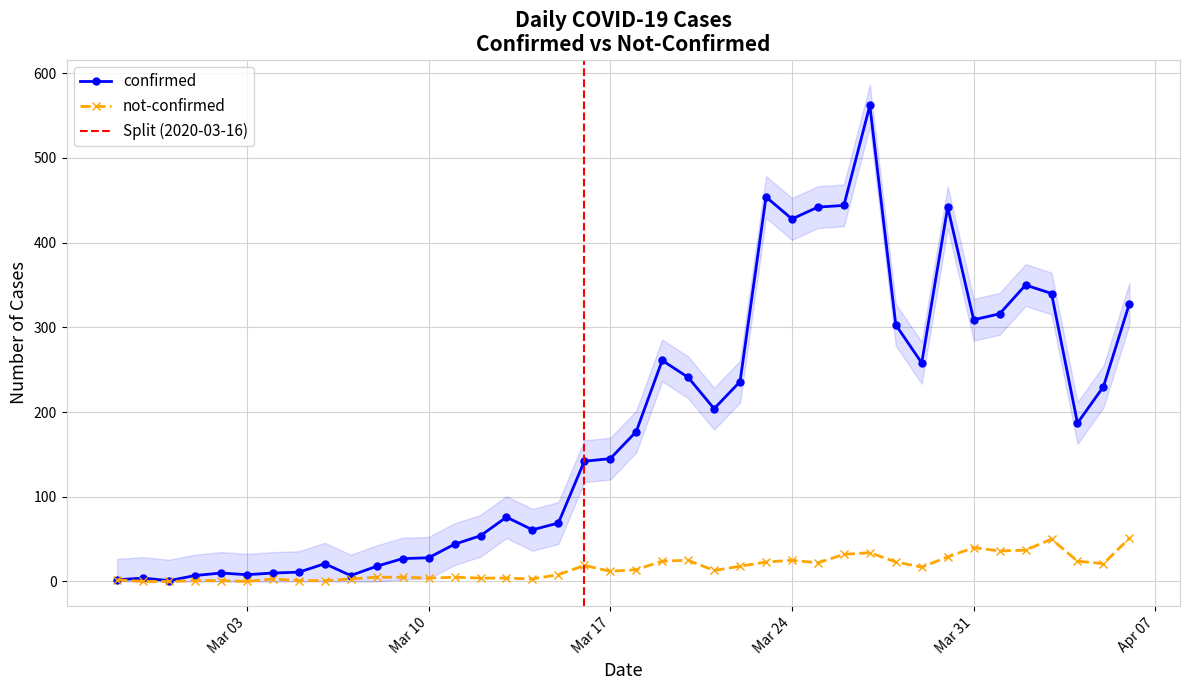

How many data points does each series have?

40